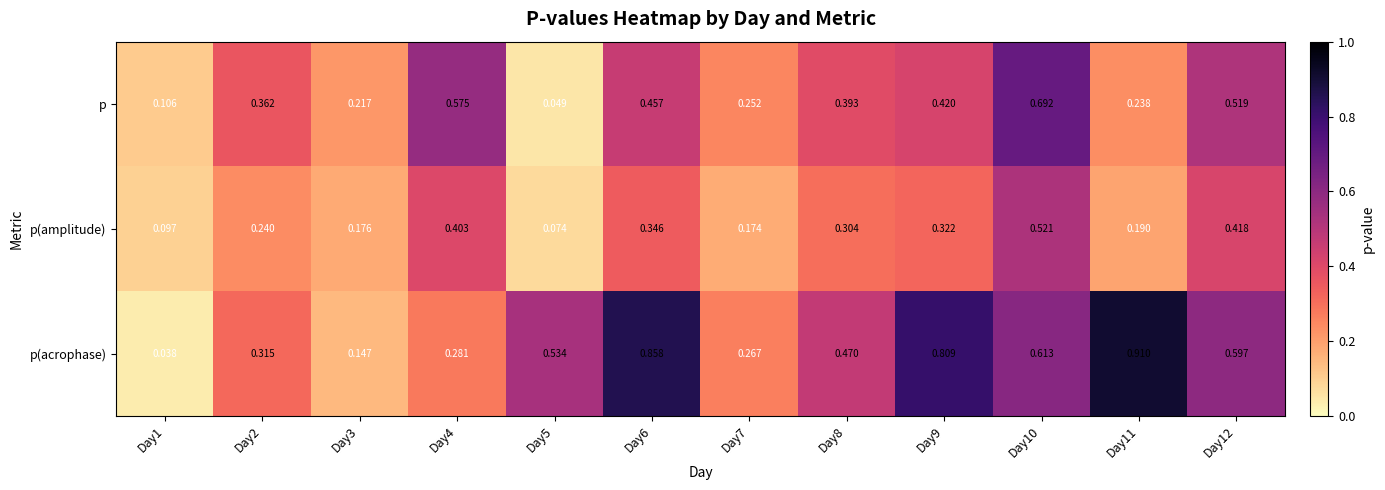

Rank the series at Day3 from highest to lowest value.

p, p(amplitude), p(acrophase)